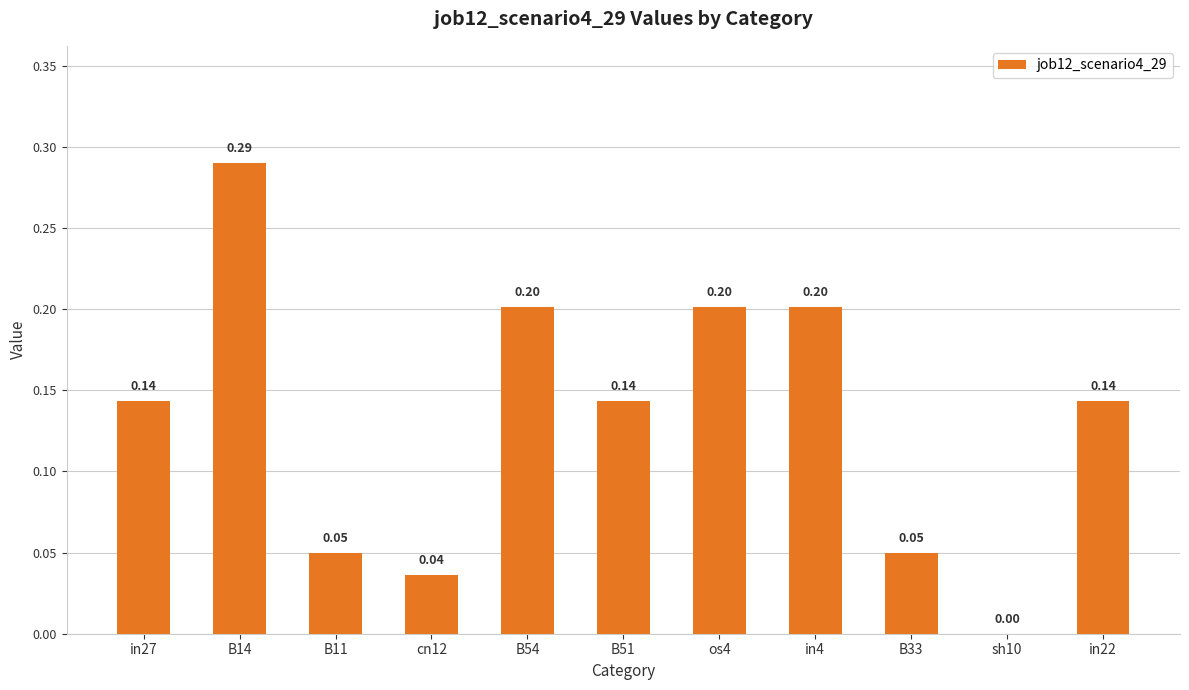

What is the sum of the values at in4 and os4?

0.4